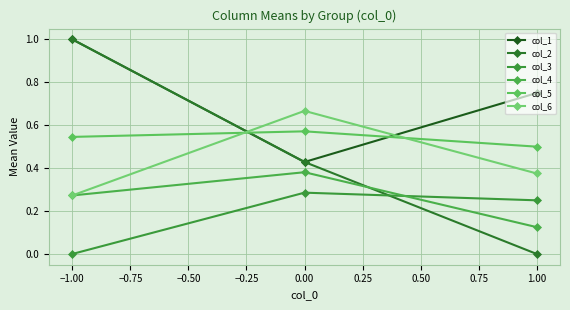

Count the number of categories in the chart.

3